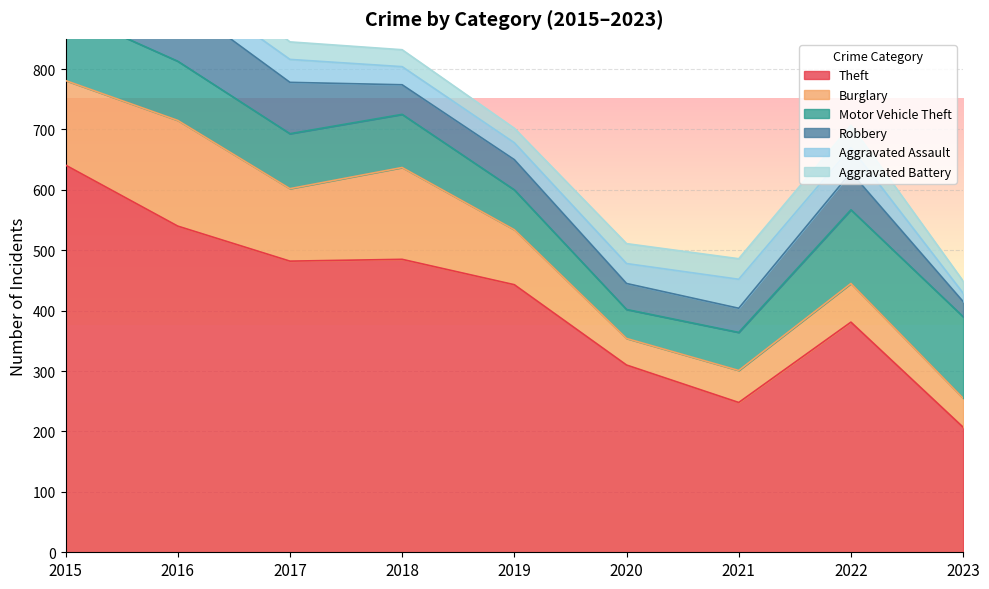

Where is Aggravated Battery nearest to the value 31?

2017